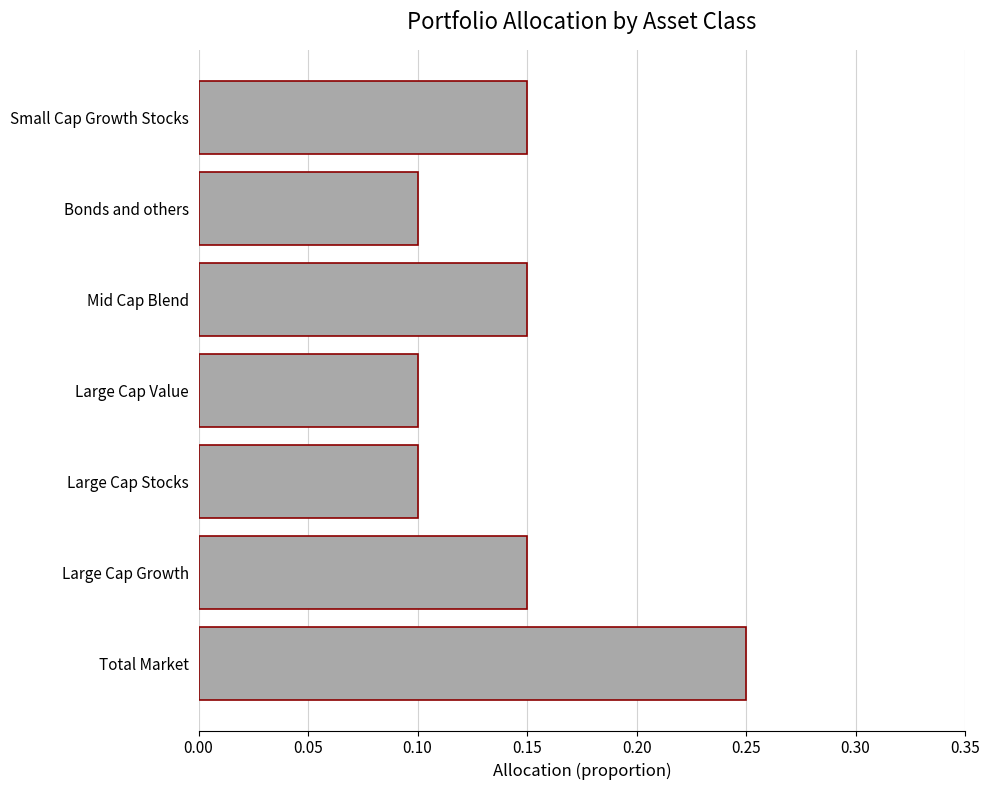

How many values are between 0 and 1?

7